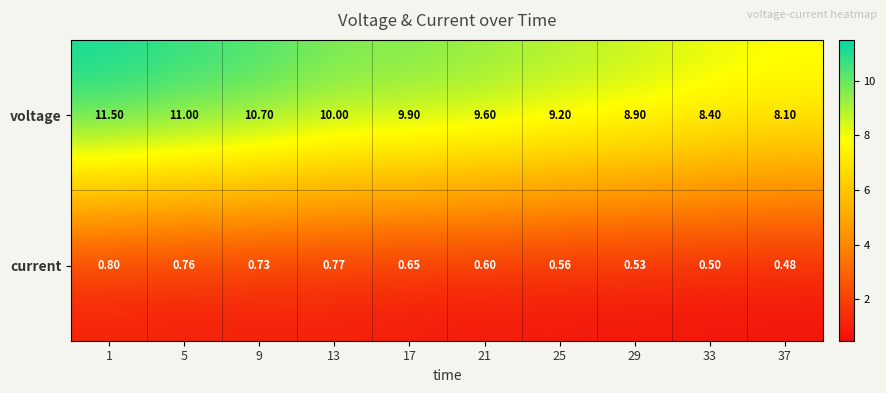

Is the value of current at 13 greater than the value of voltage at 25?

No